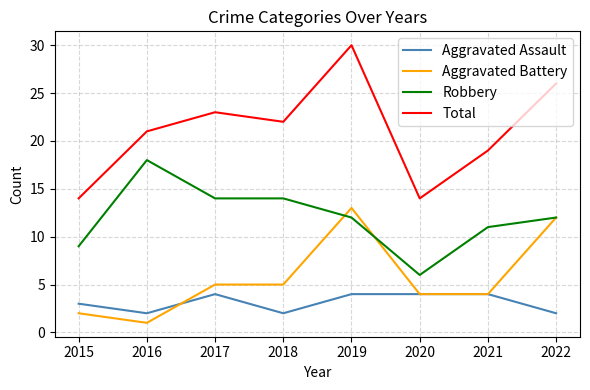

What is the difference between the maximum and minimum values in the Total series?

16